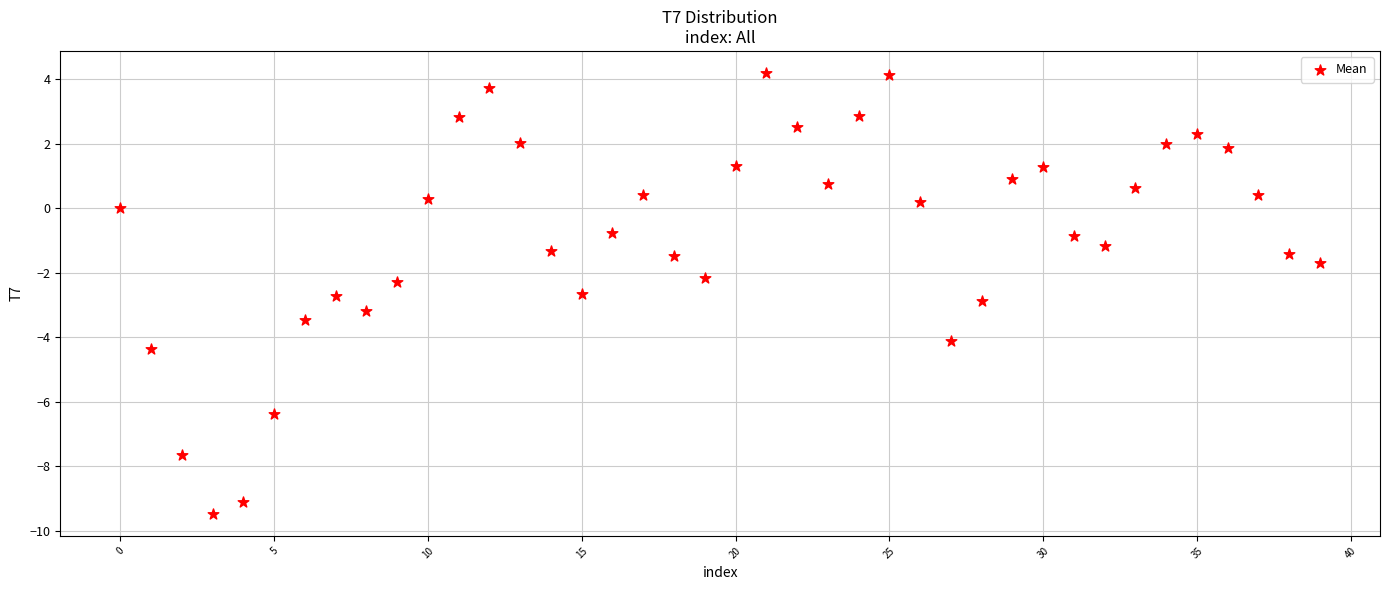

What is the range of Y values (max minus min)?

13.7